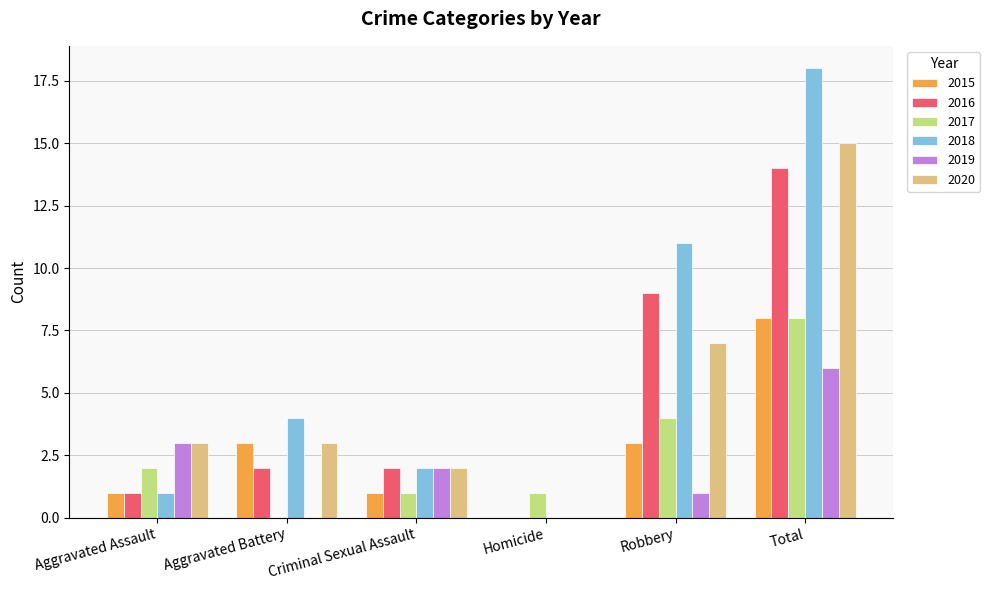

Which series has the largest range (max minus min)?

2018